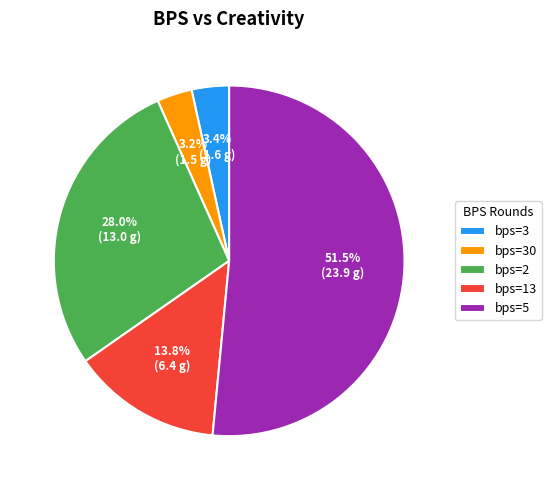

Which slice is the largest?

bps=5